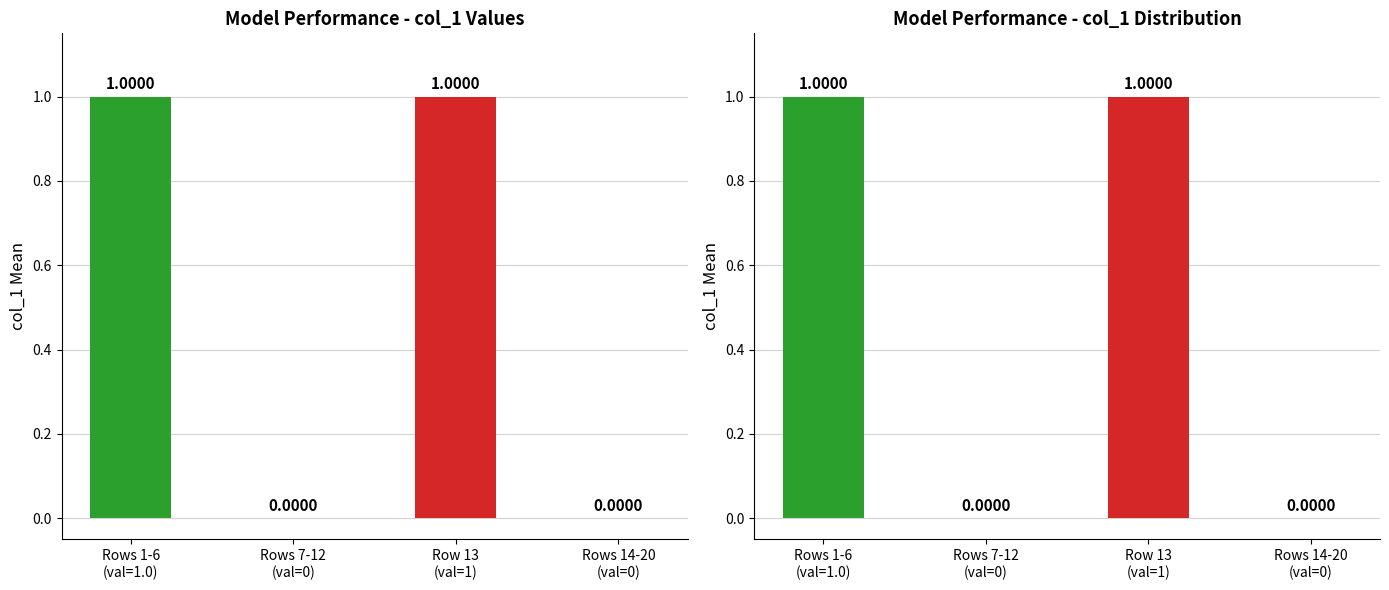

Rank the categories by value from highest to lowest.

Rows 1-6
(val=1.0), Row 13
(val=1), Rows 7-12
(val=0), Rows 14-20
(val=0)